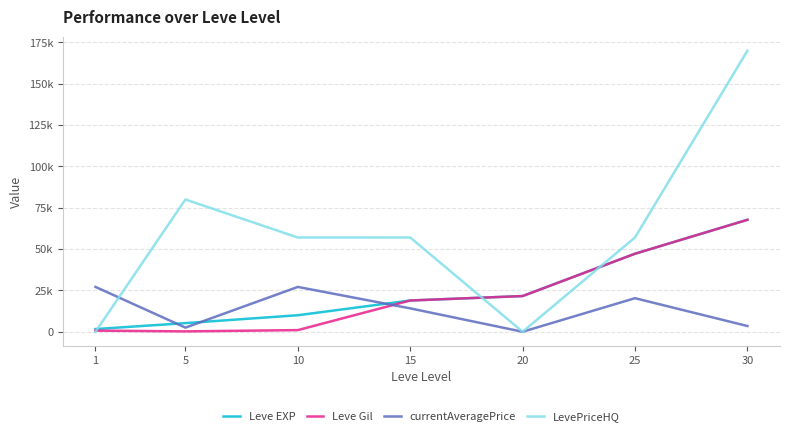

Reading left to right, what are all the values shown in this chart?

Leve EXP: 1630	5220	9990	18910	21600	47200	67730
Leve Gil: 690	220	990	18910	21600	47200	67730
currentAveragePrice: 27128	2507	27119	14149	0	20302	3470
LevePriceHQ: 0	80005	57009	57016	0	57041	170000